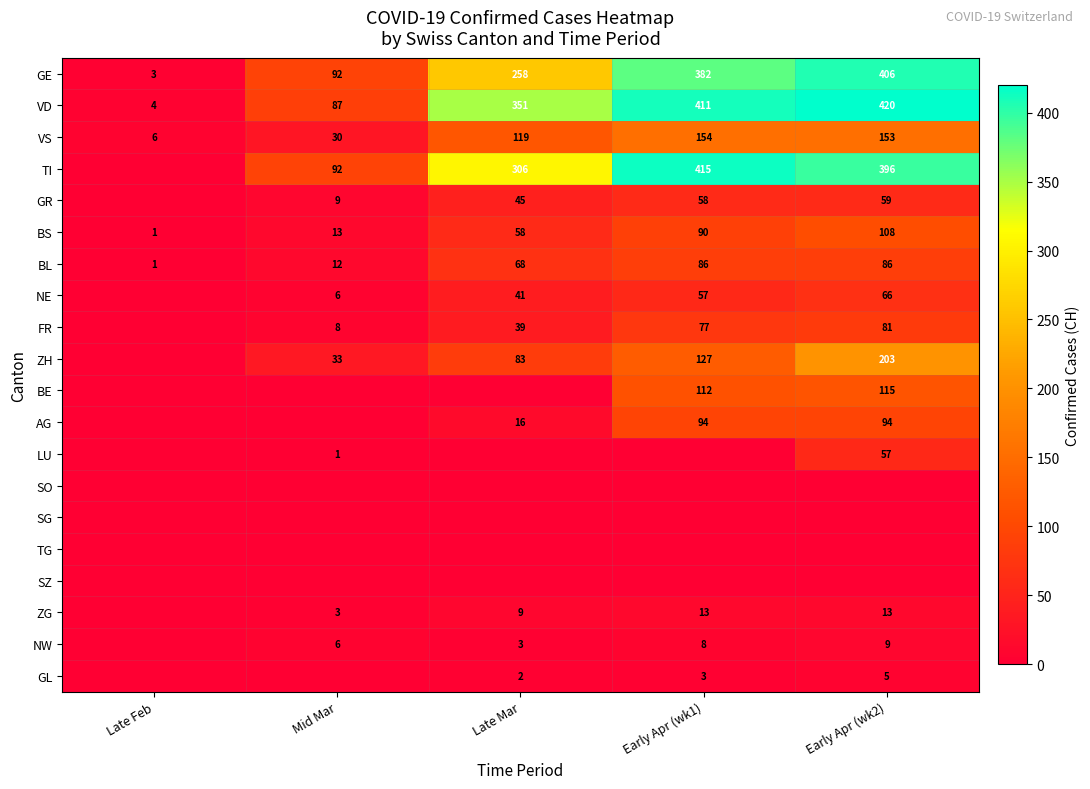

What is the sum of the NE values at Early Apr (wk2) and Late Mar?

107